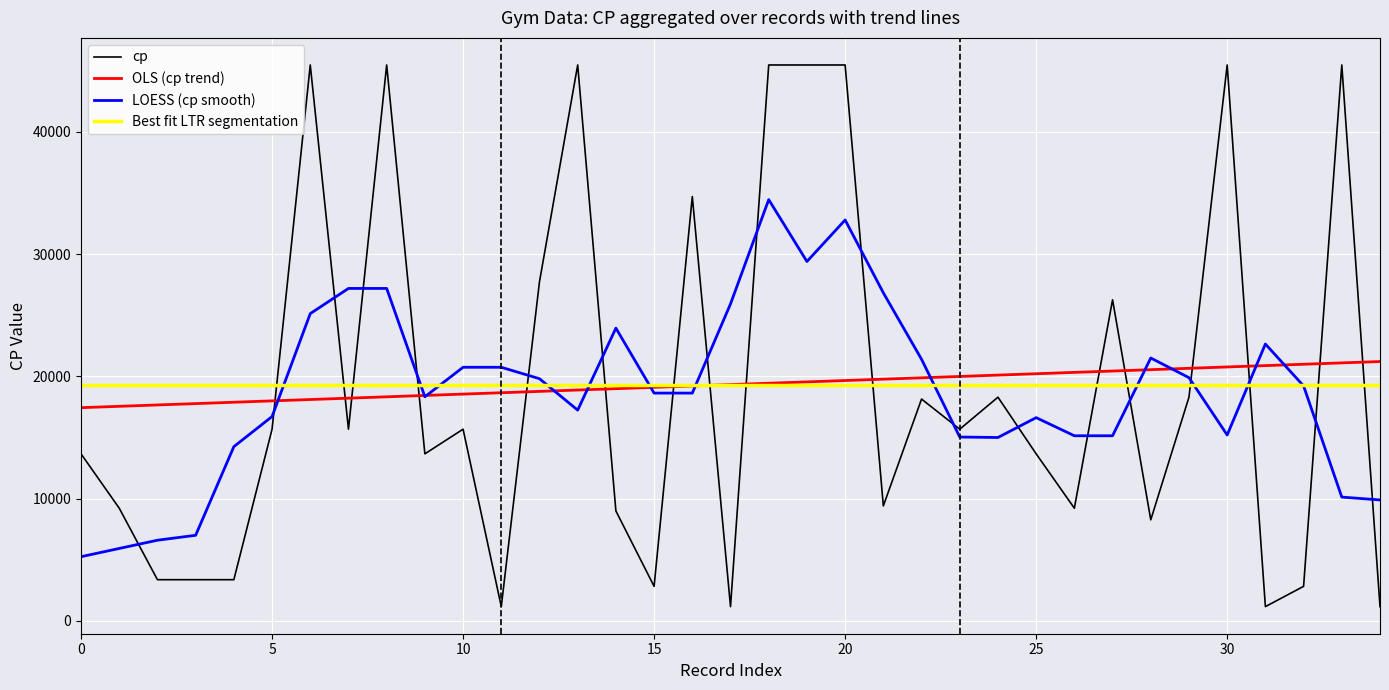

Is this an area chart (filled region under the line)?

No